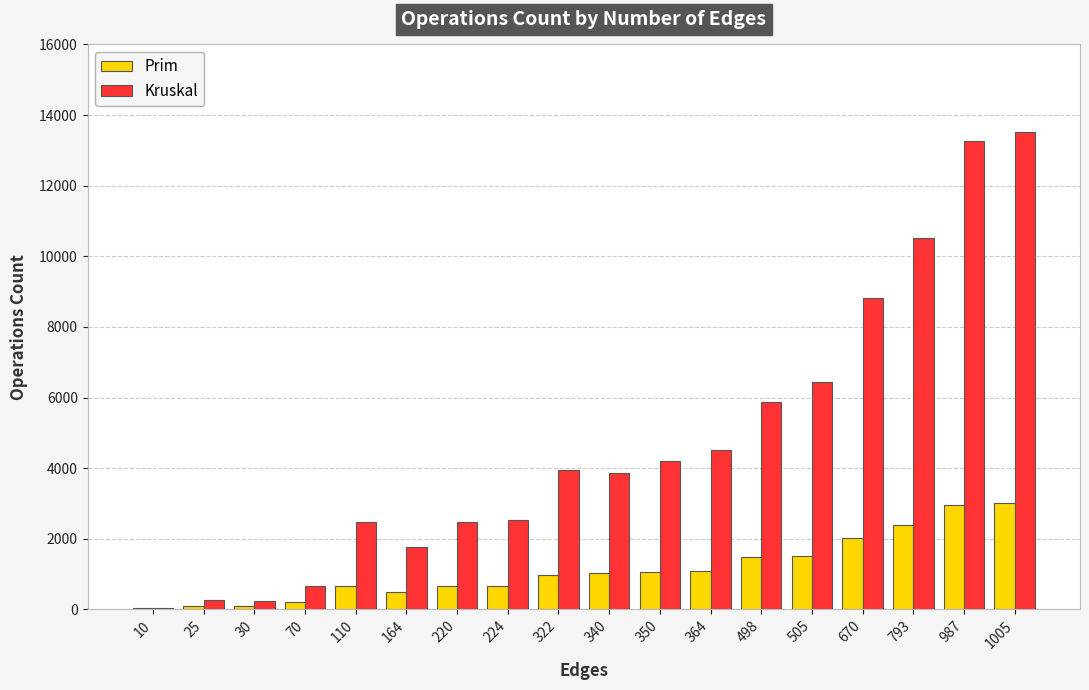

Which series has the widest spread of values?

Kruskal